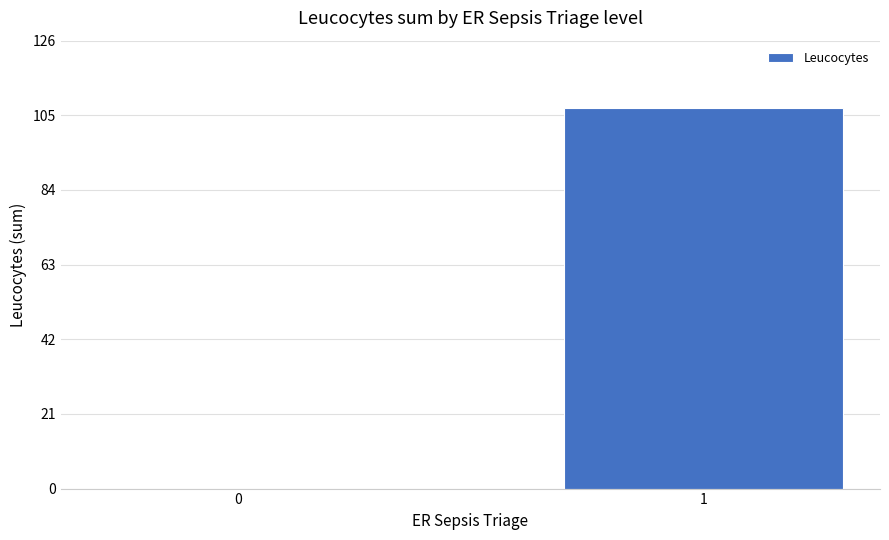

True or false: the data shows 64 at 0.

False